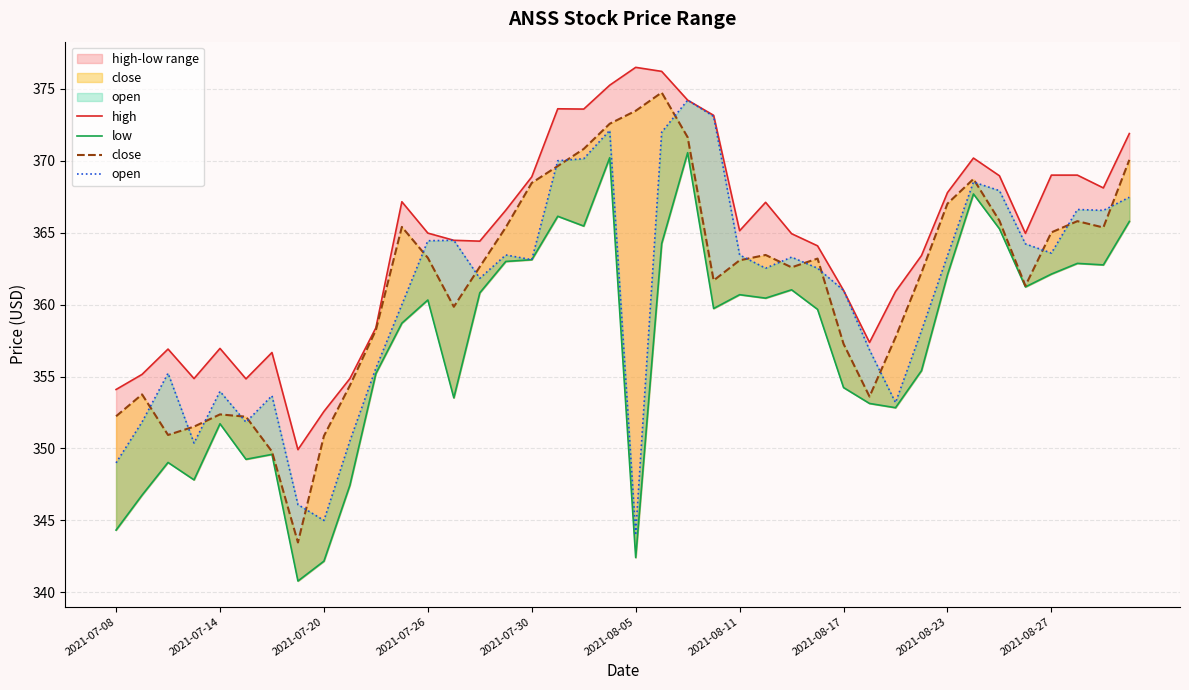

Reading right to left, what are all the values shown in this chart?

high: 371.9	368.1	369.0	369.0	364.9	369.0	370.2	367.8	363.4	360.9	357.4	361.0	364.1	364.9	367.1	365.1	373.2	374.2	376.2	376.5	375.2	373.6	373.6	368.9	366.6	364.4	364.5	365.0	367.1	358.4	354.9	352.6	349.9	356.7	354.8	357.0	354.9	356.9	355.1	354.1
low: 365.8	362.8	362.9	362.1	361.2	365.3	367.7	362.1	355.4	352.8	353.1	354.2	359.7	361.0	360.4	360.7	359.7	370.6	364.2	342.4	370.2	365.5	366.1	363.1	363.0	360.8	353.5	360.3	358.7	355.2	347.4	342.2	340.8	349.6	349.2	351.7	347.8	349.0	346.8	344.3
close: 370.1	365.4	365.8	365.0	361.3	365.8	368.7	367.0	362.2	357.7	353.6	357.3	363.2	362.6	363.4	363.1	361.7	371.6	374.7	373.5	372.6	370.8	369.6	368.5	365.4	362.6	359.9	363.2	365.4	358.2	354.4	350.9	343.5	349.8	352.2	352.4	351.5	350.9	353.8	352.2
open: 367.5	366.6	366.6	363.6	364.2	367.9	368.5	363.4	358.2	353.2	356.9	361.0	362.5	363.3	362.5	363.4	373.1	374.2	372.0	344.1	372.1	370.1	370.0	363.1	363.4	361.8	364.5	364.4	360.0	355.6	350.5	345.0	346.1	353.7	351.8	354.0	350.4	355.2	351.8	349.0